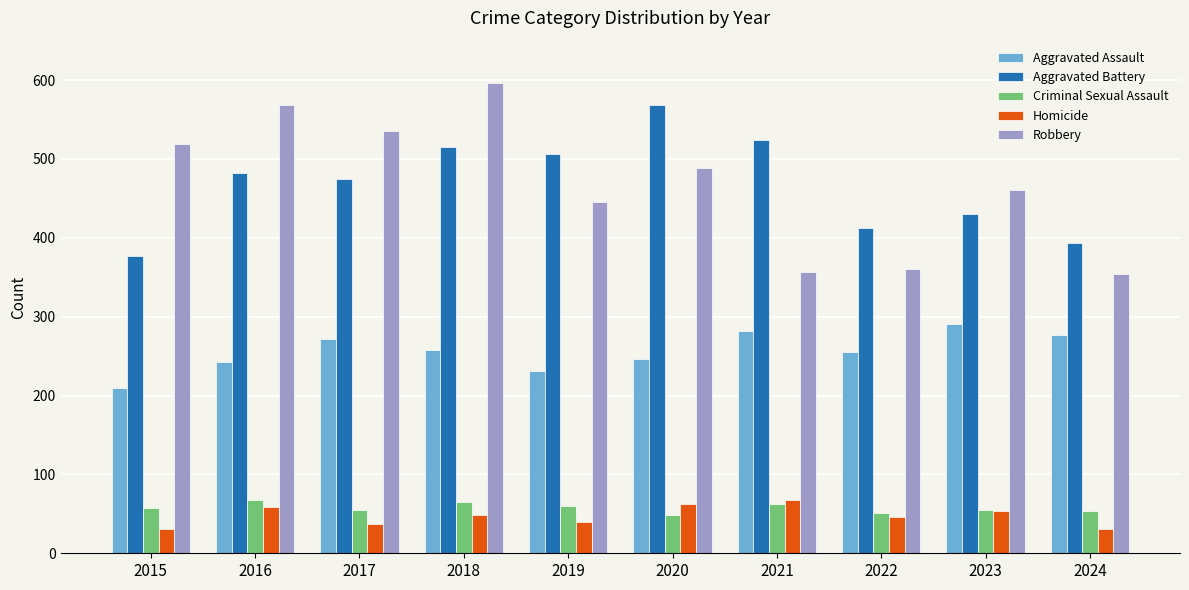

What is the sum of the Robbery values at 2018 and 2016?

1164